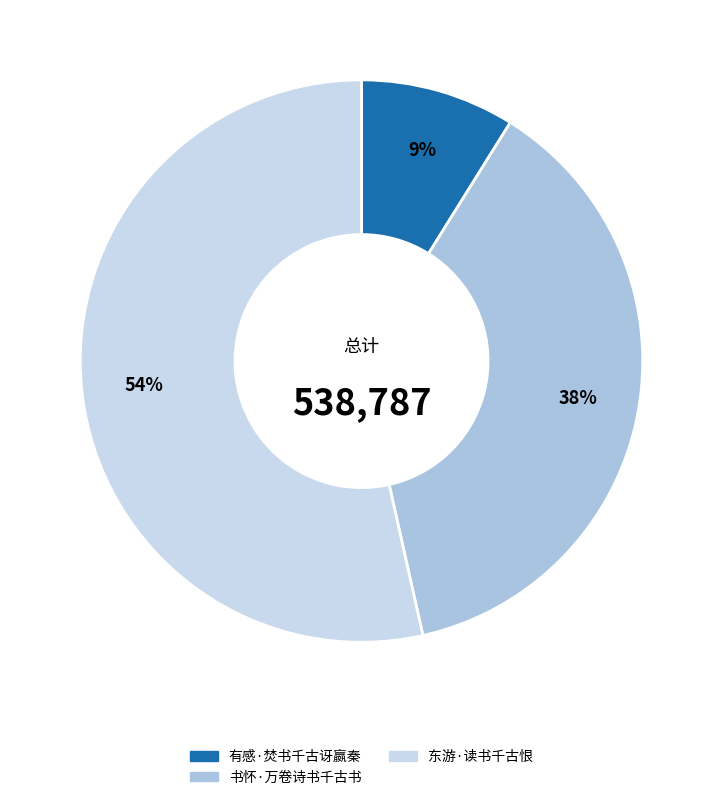

Count the number of slices in the pie.

3